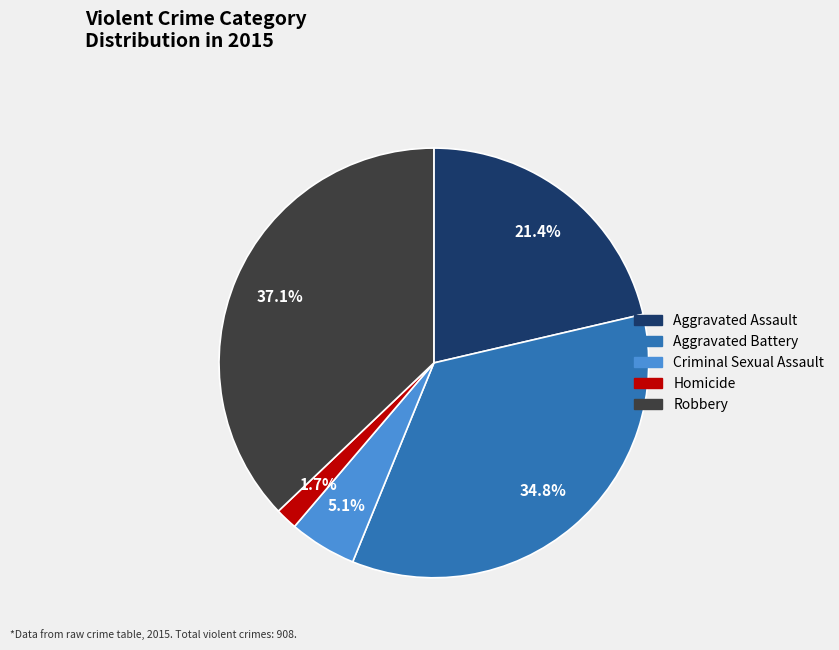

To the nearest percent, what is the combined percentage of Homicide and Aggravated Assault?

23%